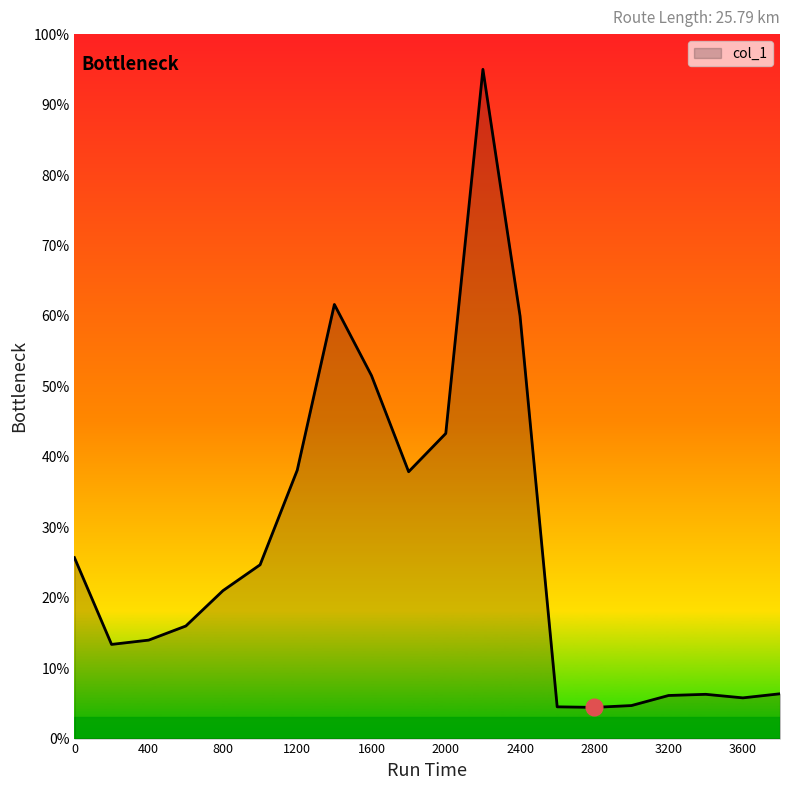

What is the greatest value displayed?

95.0